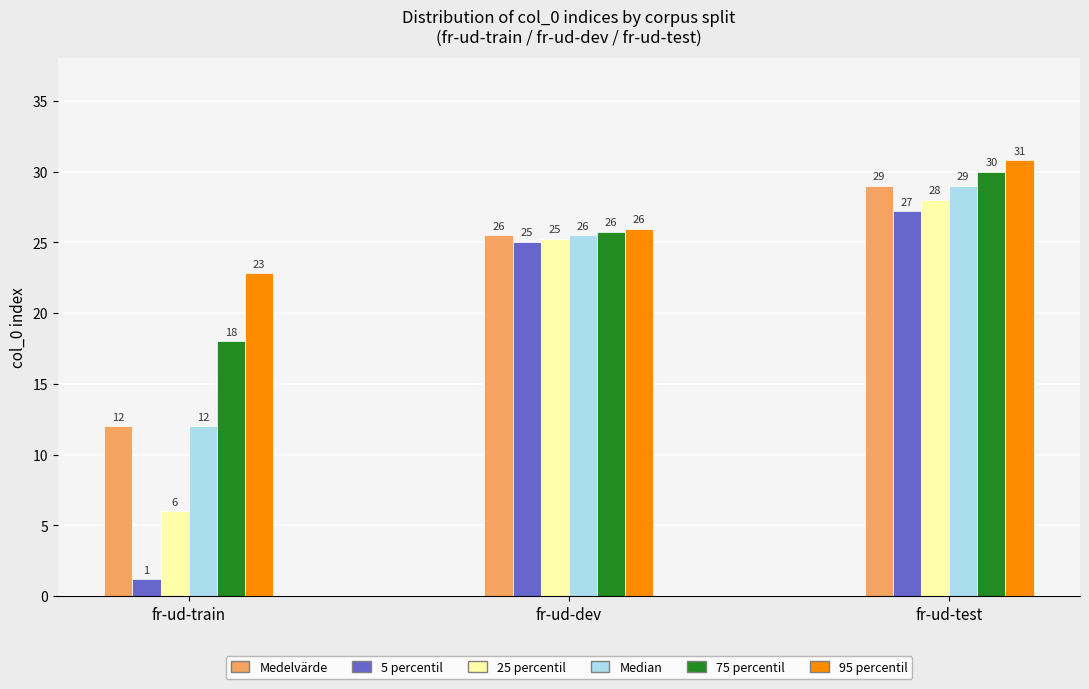

Which series changed the most between fr-ud-train and fr-ud-test?

5 percentil